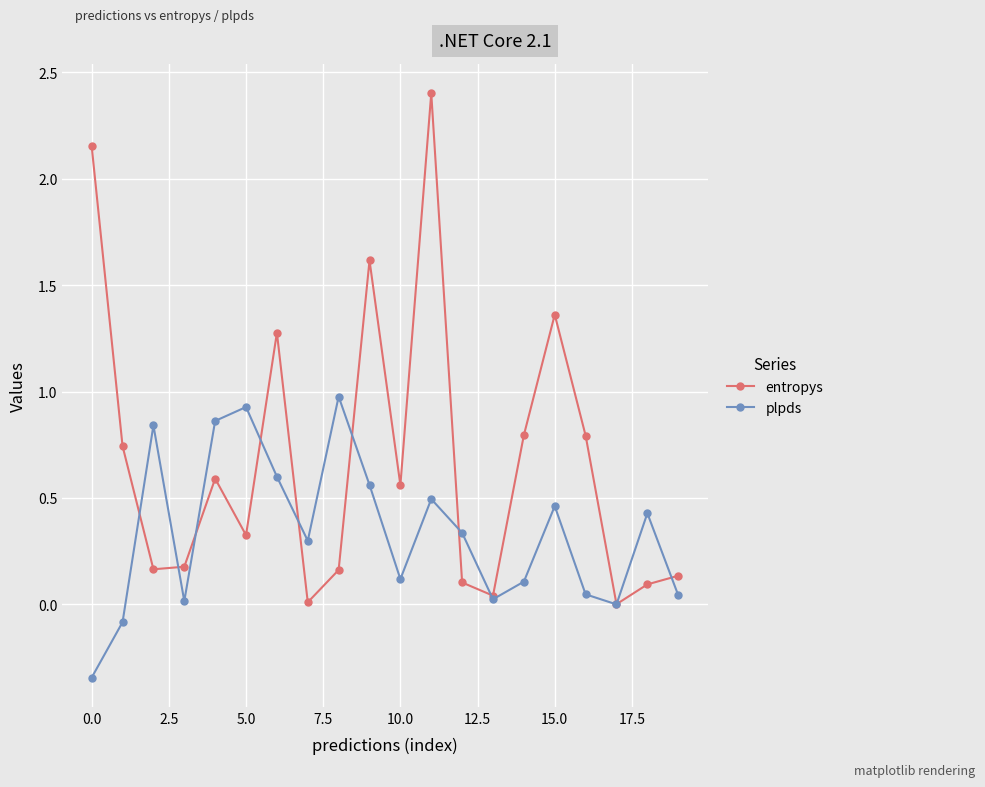

Count the number of categories in the chart.

20